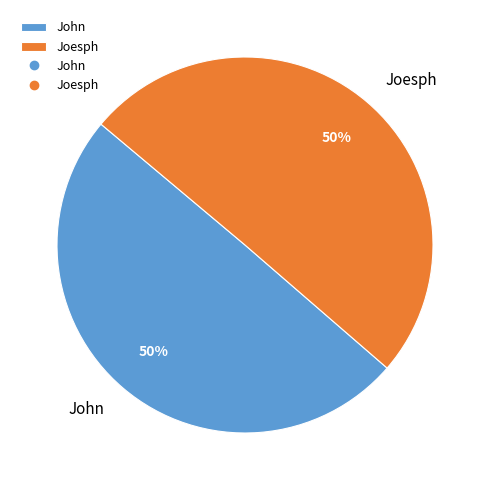

Do John and Joesph together represent more than half of the pie?

Yes